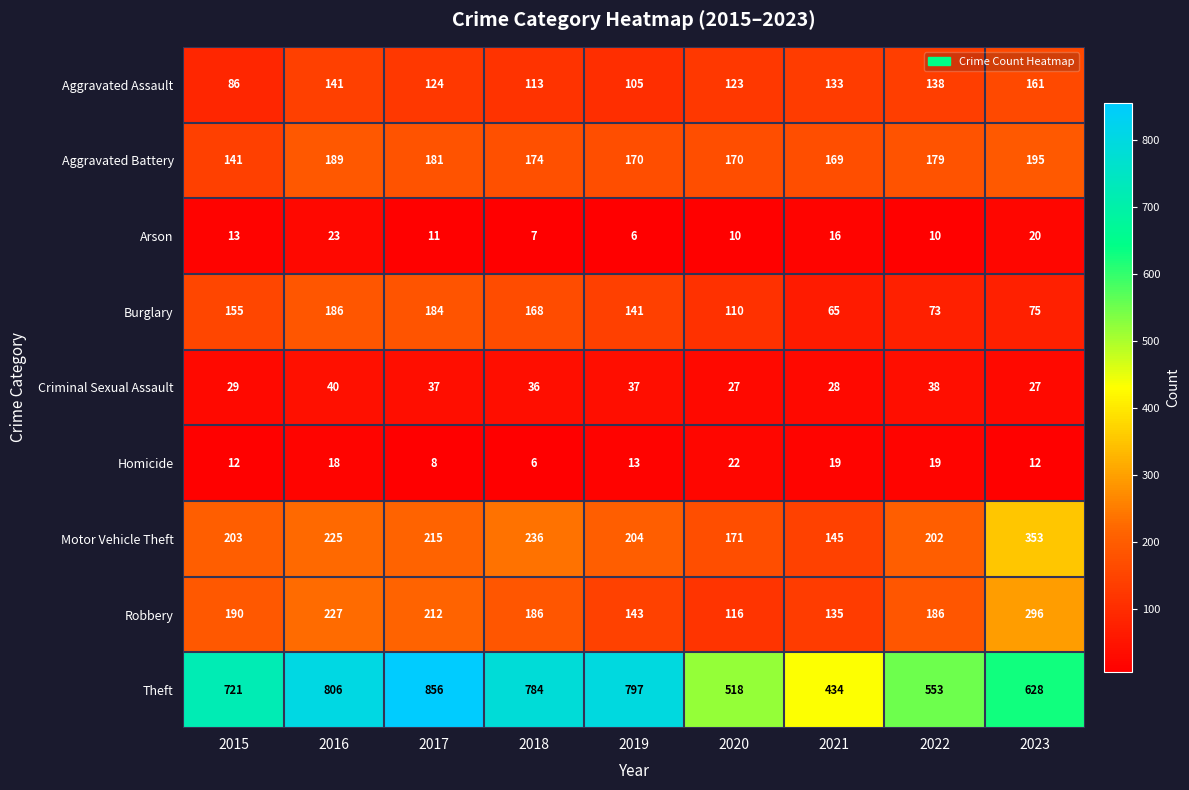

At which category is the sum across all series the highest?

2016